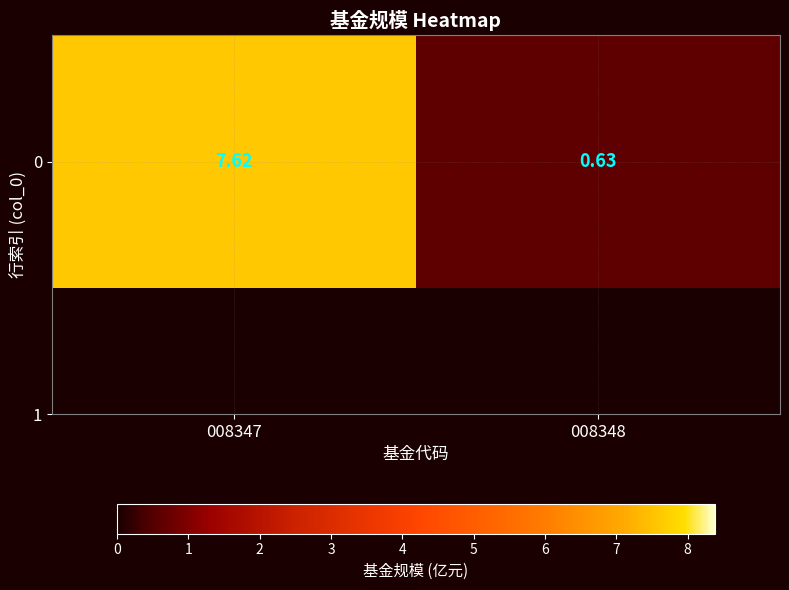

Approximately how many times larger is the value at 008348 compared to 008347?

0.1